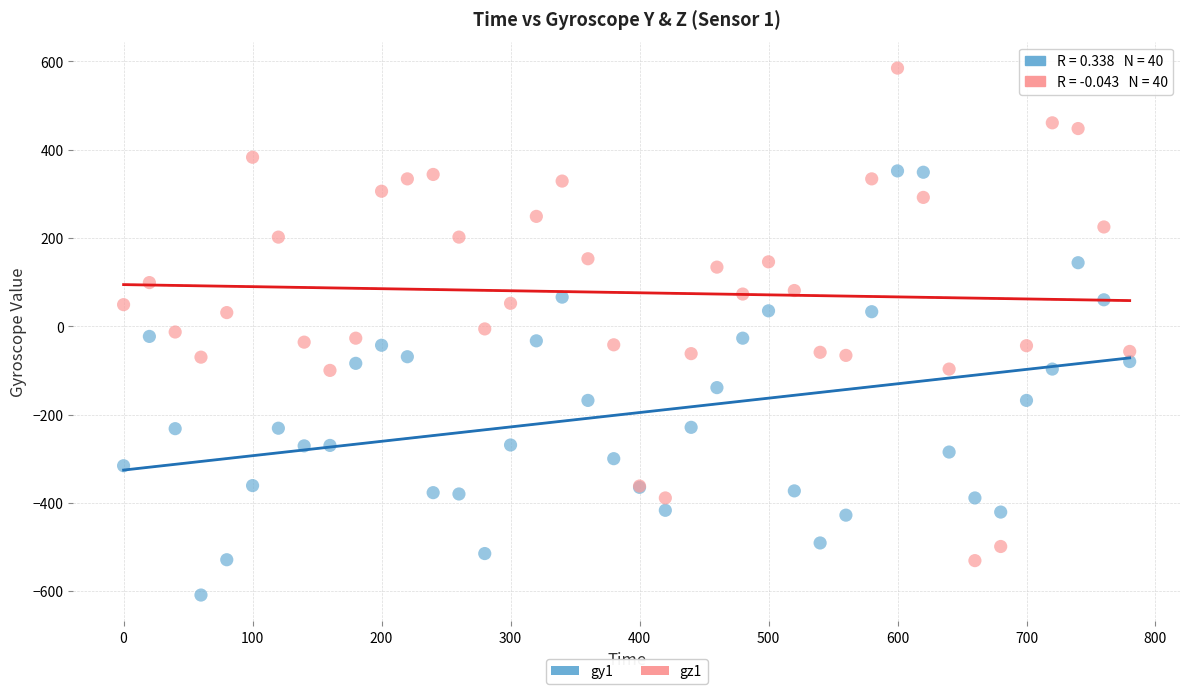

Which series contains the highest Y value?

gz1